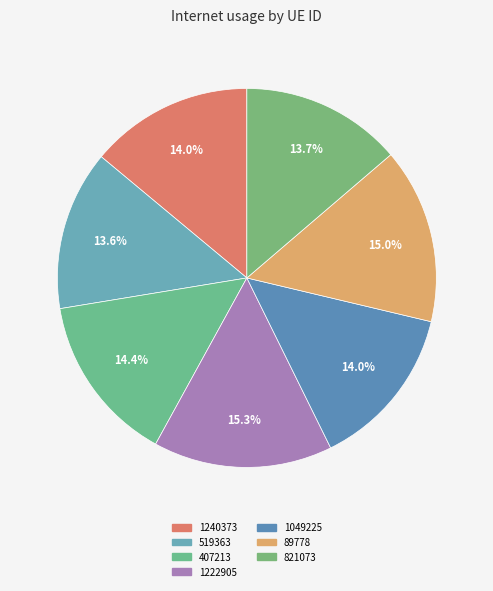

How many slices are in this pie chart?

7